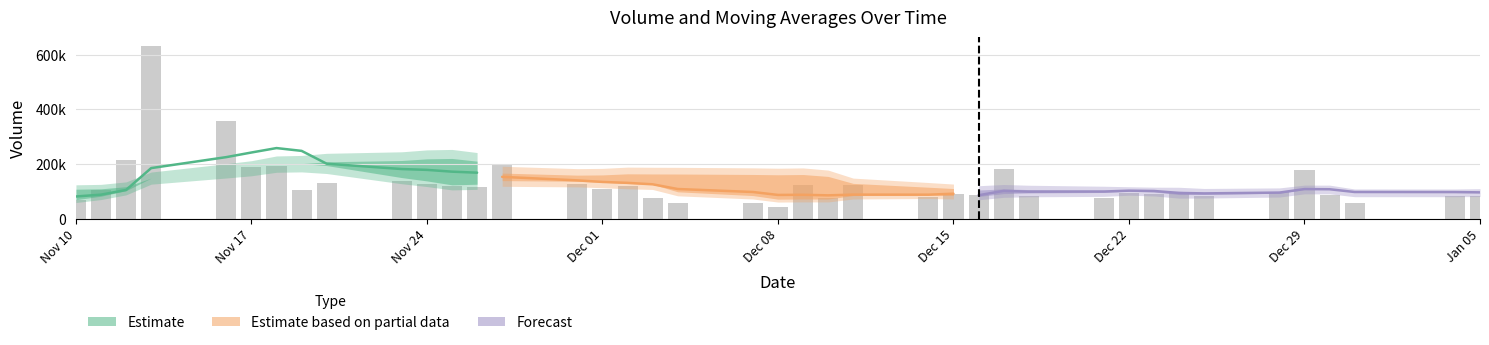

Is it true that the value at Dec 29 is 137031.3?

False